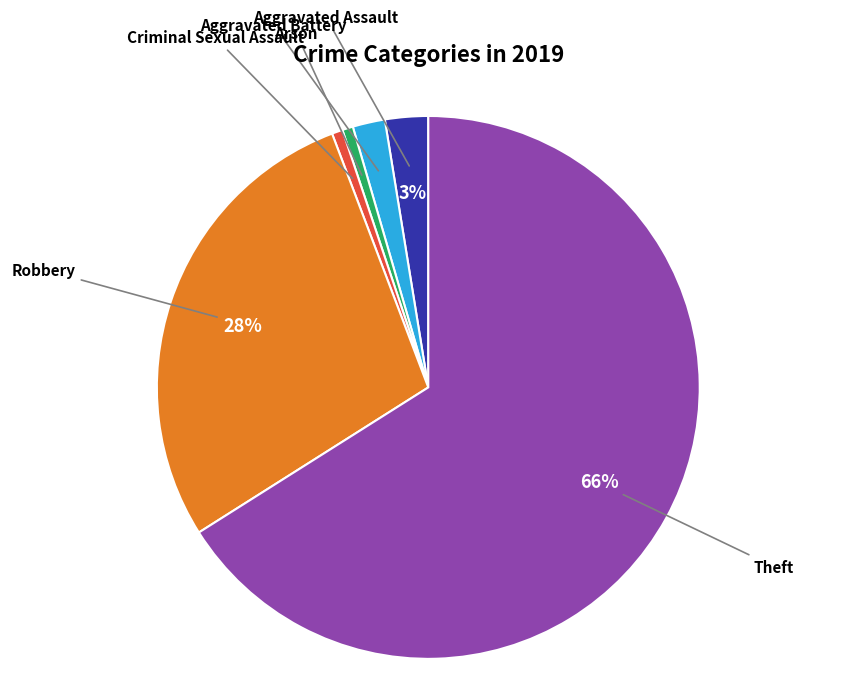

Which category has the biggest portion of the pie?

Theft